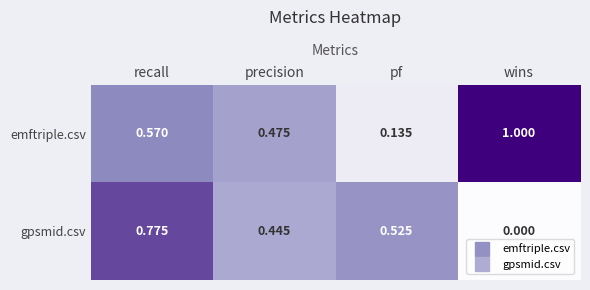

Is the value of gpsmid.csv at wins greater than the value of emftriple.csv at wins?

No